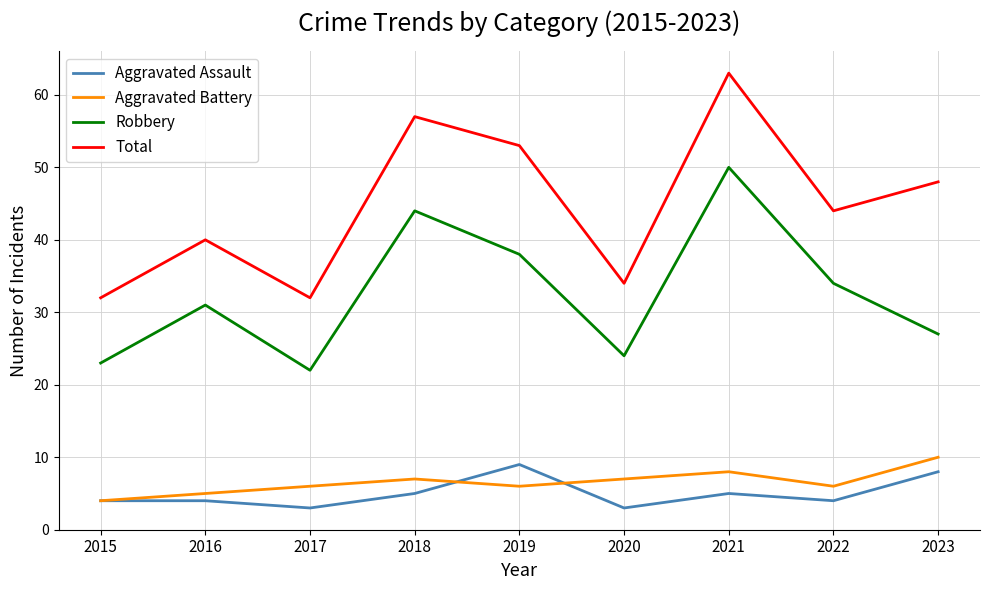

True or false: Robbery and Aggravated Assault cross at least once.

False